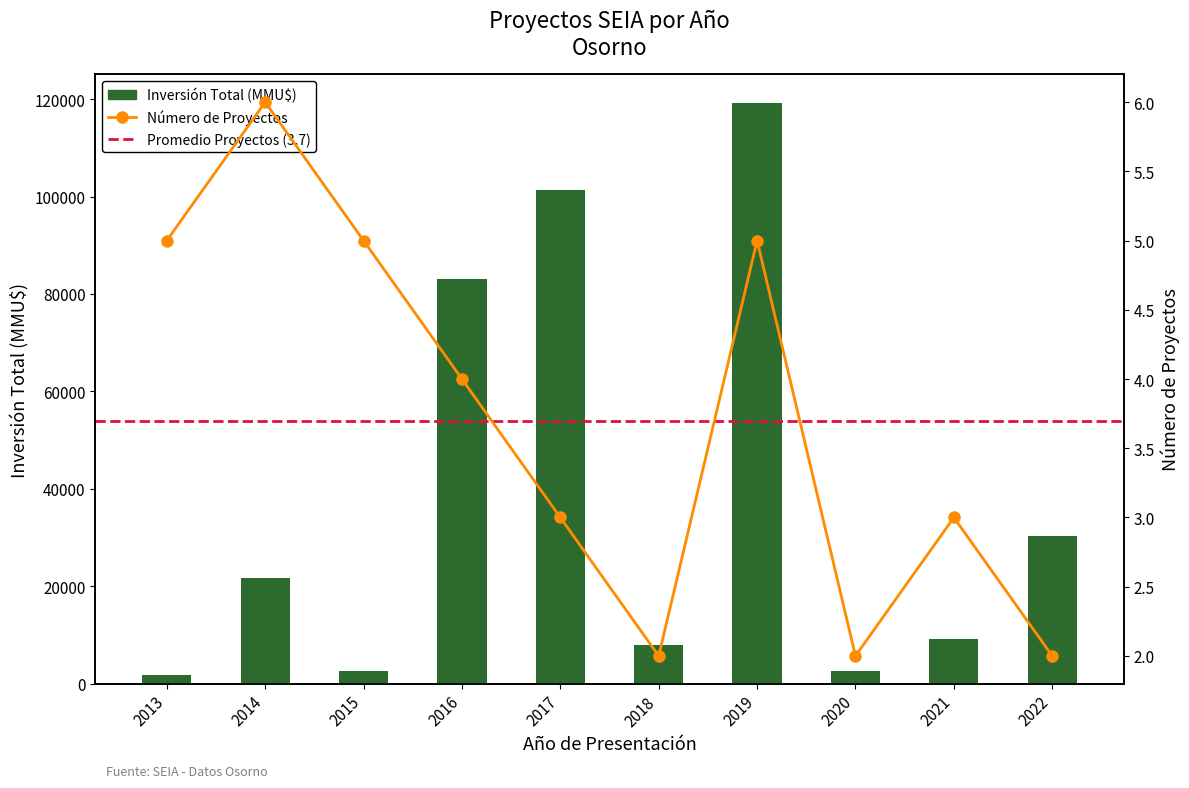

Which category has the highest value across all series?

2019